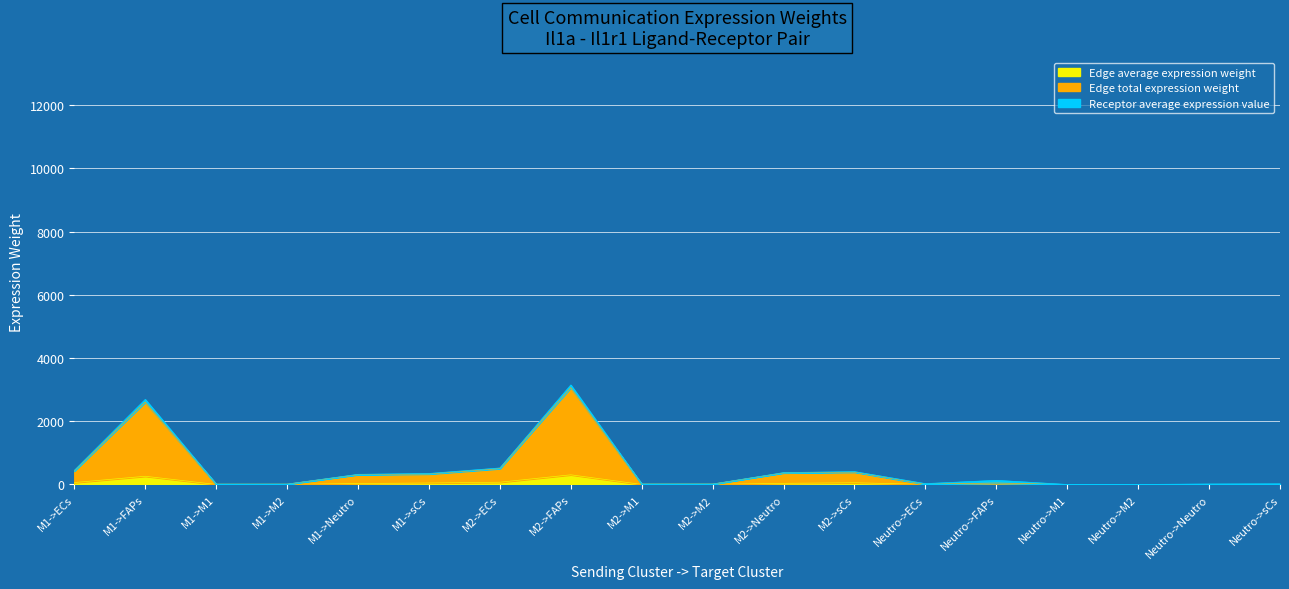

What position from the left is Neutro->M1?

15